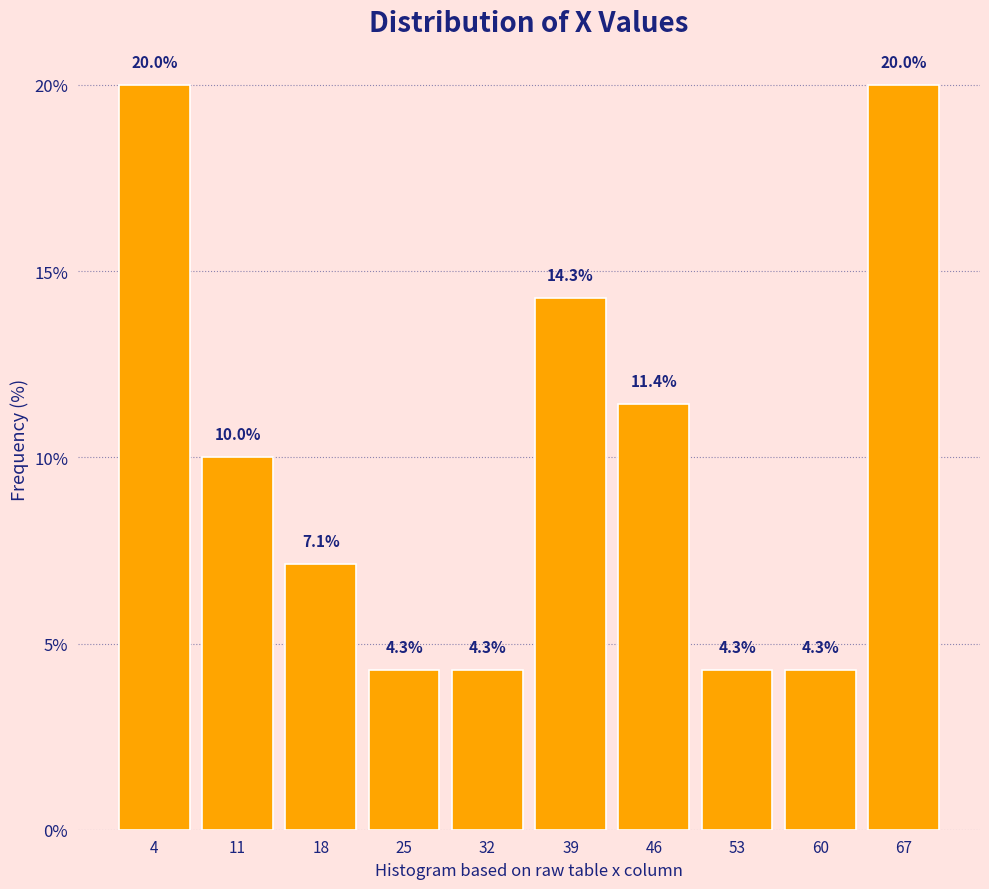

What is the height of the bar covering 56 to 63 on the x-axis? The bar edges are not printed on the chart, so give them approximately, as read against the axis.

4.3